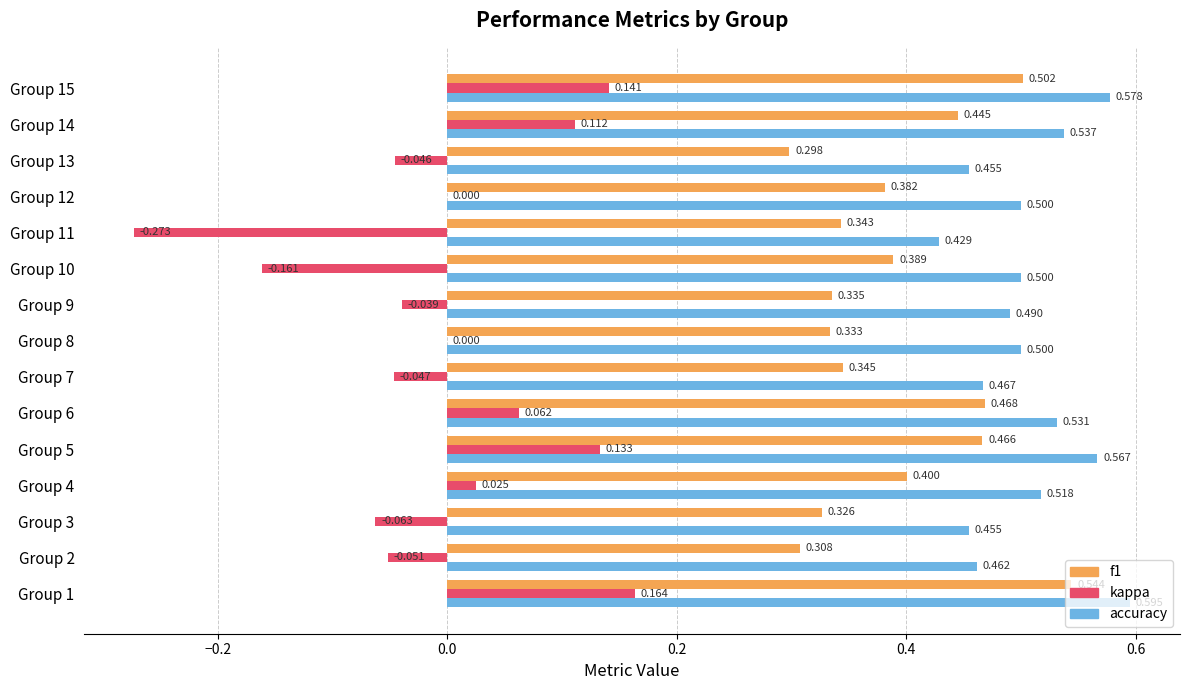

Which series has the largest total across all categories?

accuracy